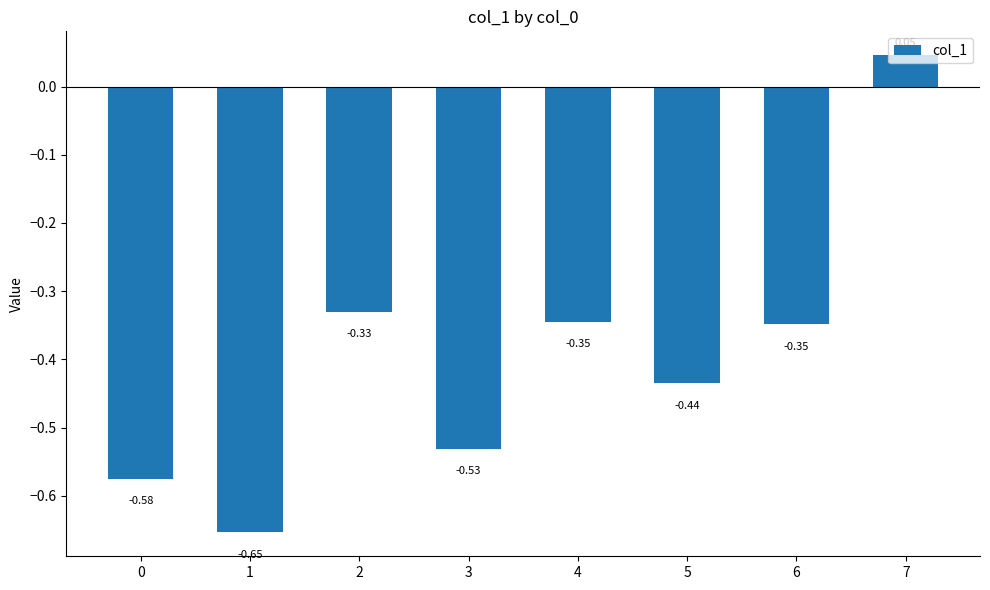

The value at 2 is -0.1. True or false?

False